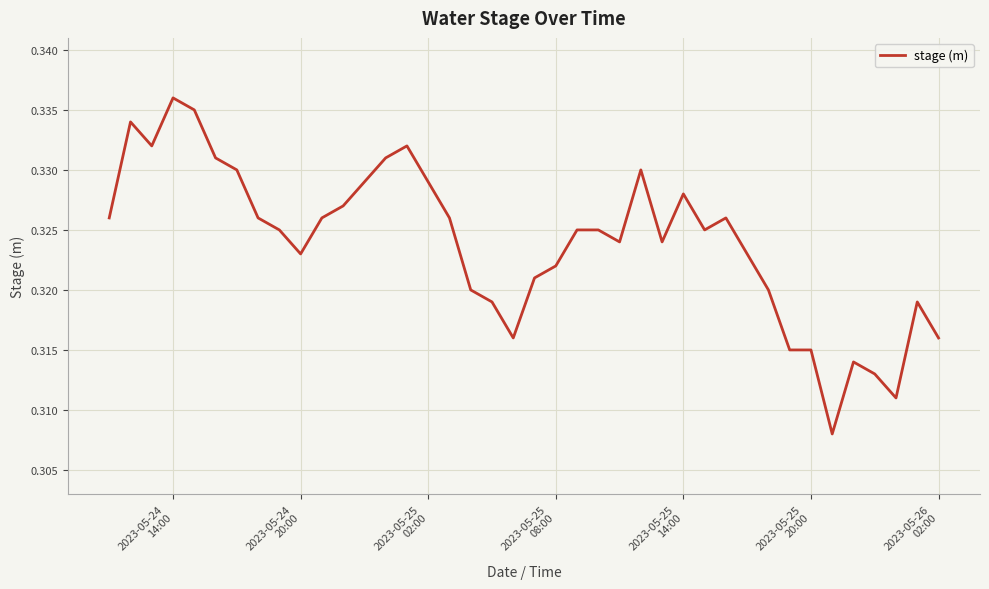

Reading left to right, what are all the values shown in this chart?

0.3	0.3	0.3	0.3	0.3	0.3	0.3	0.3	0.3	0.3	0.3	0.3	0.3	0.3	0.3	0.3	0.3	0.3	0.3	0.3	0.3	0.3	0.3	0.3	0.3	0.3	0.3	0.3	0.3	0.3	0.3	0.3	0.3	0.3	0.3	0.3	0.3	0.3	0.3	0.3